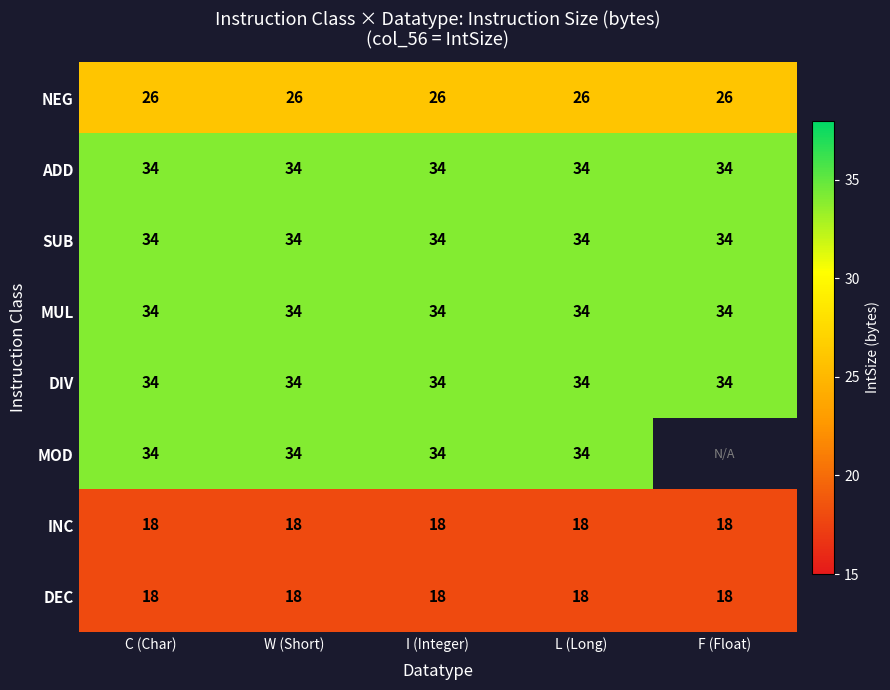

What is the total value across all series at W (Short)?

232